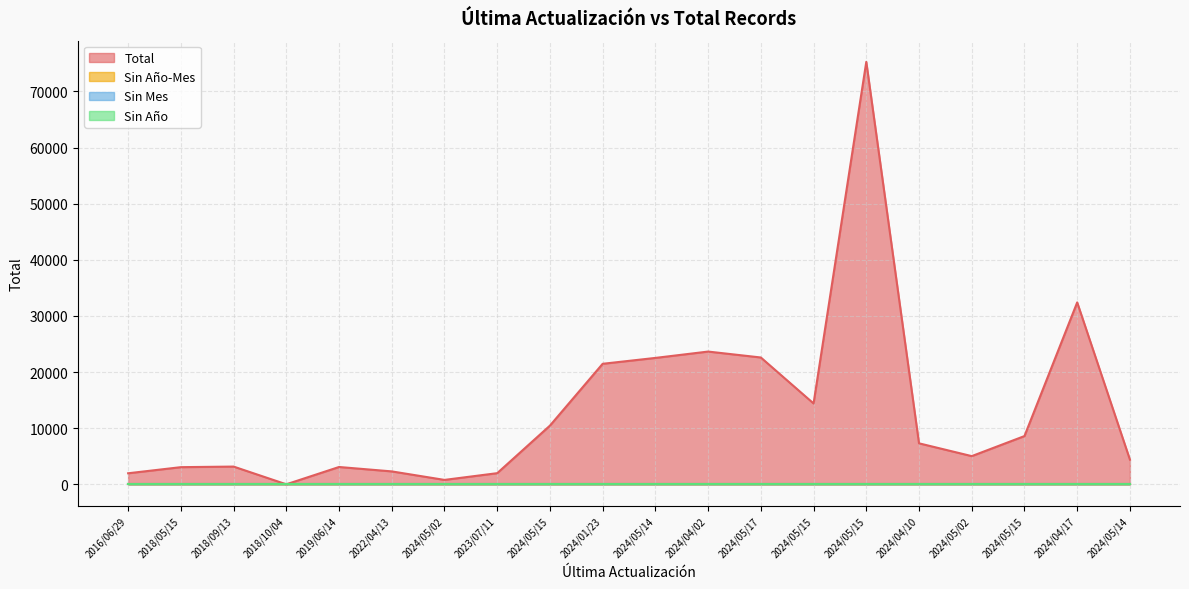

Which label corresponds to the smallest value in the chart?

2016/06/29